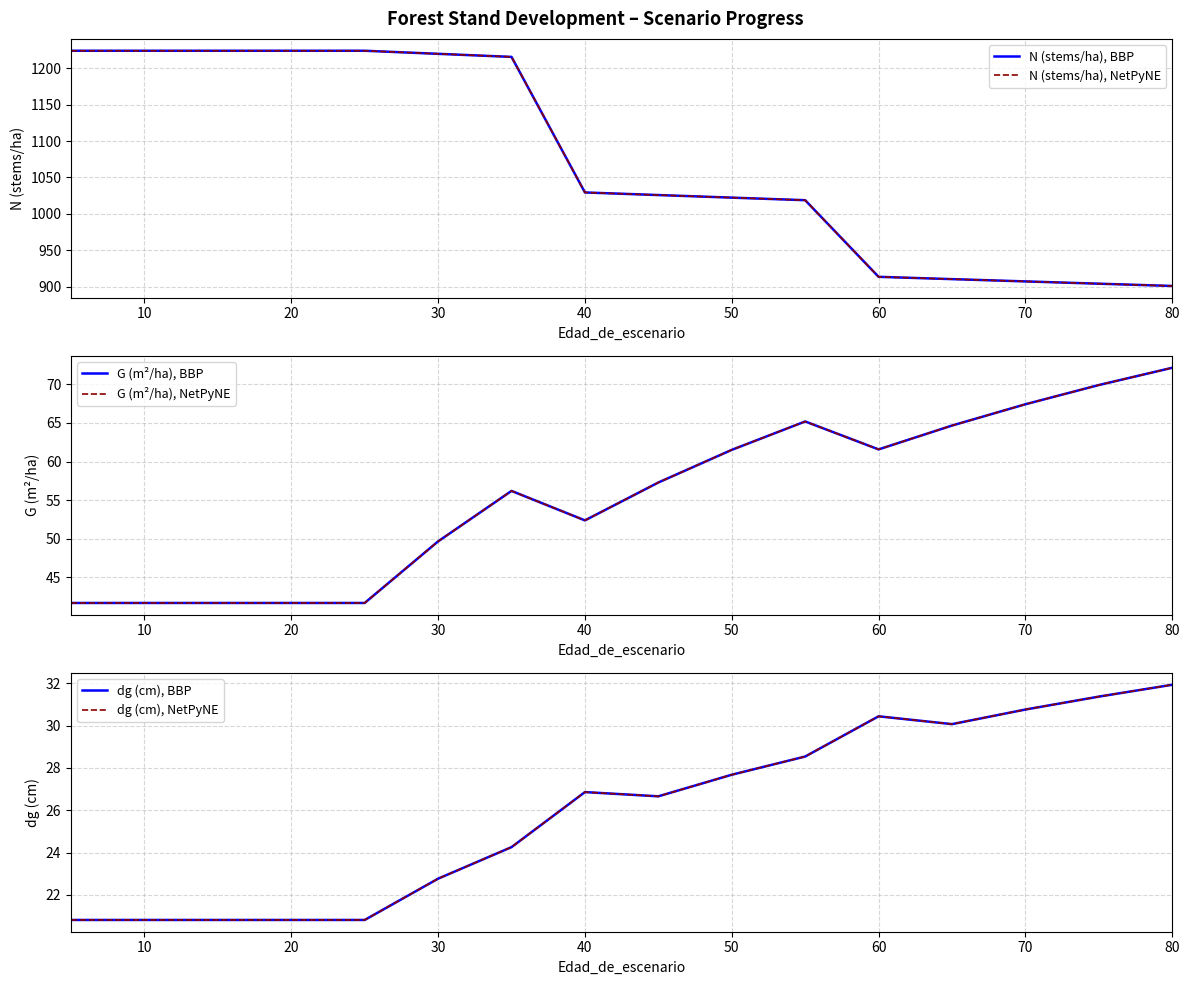

Reading left to right, transcribe all the data shown in this chart.

N (stems/ha), BBP: 1223.7	1223.7	1223.7	1223.7	1223.7	1219.5	1215.3	1029.5	1025.9	1022.4	1018.9	913.8	910.7	907.5	904.4	901.3
N (stems/ha), NetPyNE: 1223.7	1223.7	1223.7	1223.7	1223.7	1219.5	1215.3	1029.5	1025.9	1022.4	1018.9	913.8	910.7	907.5	904.4	901.3
G (m²/ha), BBP: 41.7	41.7	41.7	41.7	41.7	49.6	56.2	52.4	57.3	61.5	65.2	61.6	64.7	67.4	69.9	72.2
G (m²/ha), NetPyNE: 41.7	41.7	41.7	41.7	41.7	49.6	56.2	52.4	57.3	61.5	65.2	61.6	64.7	67.4	69.9	72.2
dg (cm), BBP: 20.8	20.8	20.8	20.8	20.8	22.8	24.3	26.9	26.7	27.7	28.5	30.4	30.1	30.8	31.4	31.9
dg (cm), NetPyNE: 20.8	20.8	20.8	20.8	20.8	22.8	24.3	26.9	26.7	27.7	28.5	30.4	30.1	30.8	31.4	31.9